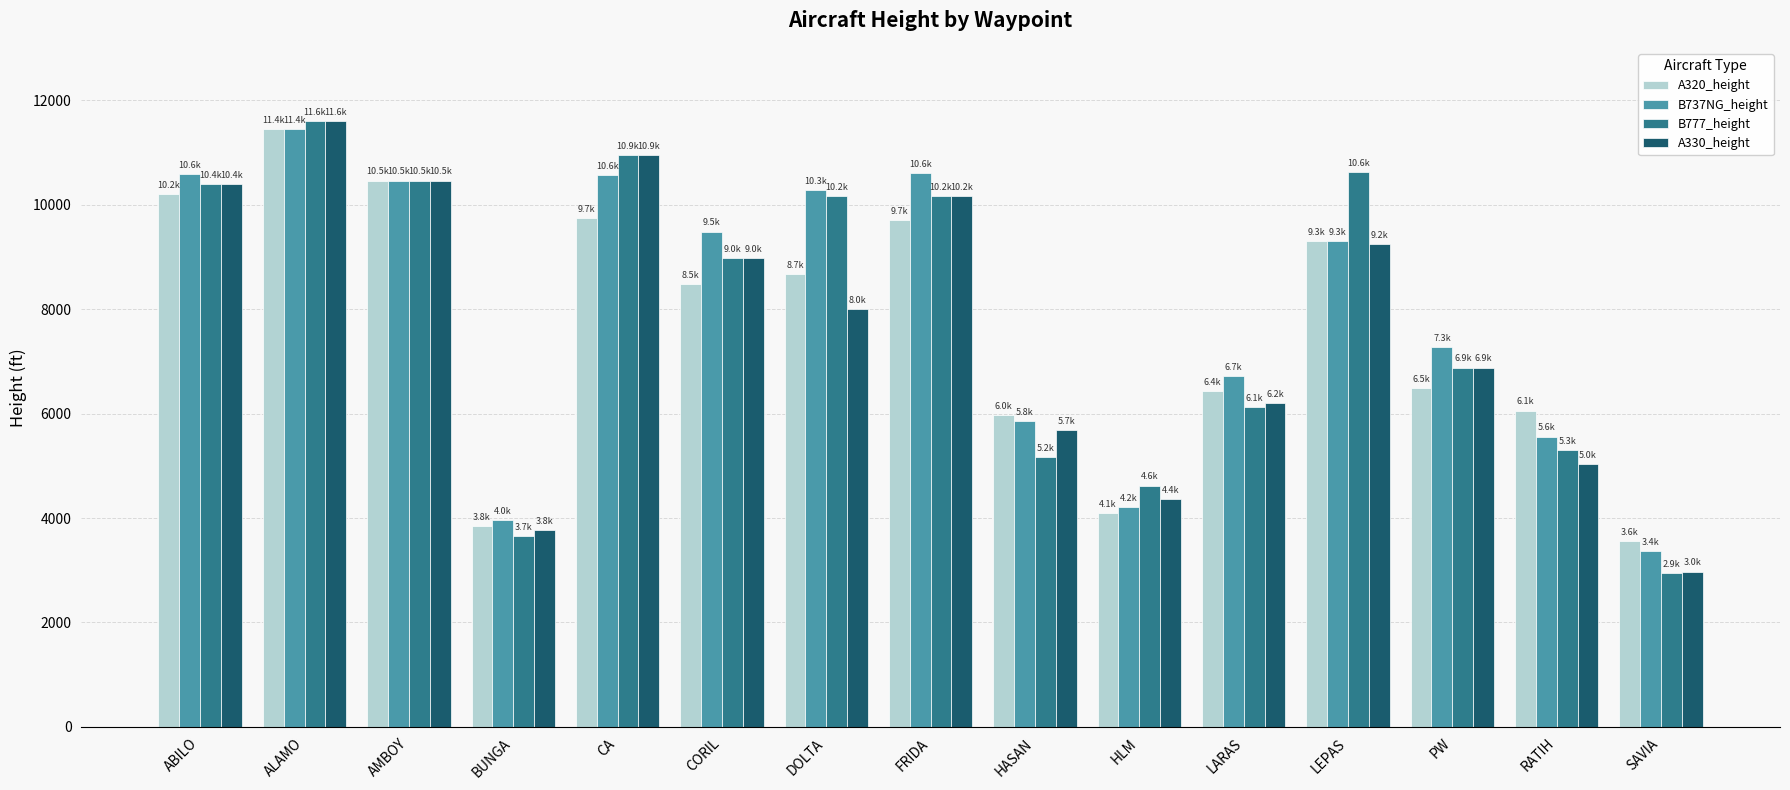

How many data points in A330_height are above 7992?

8